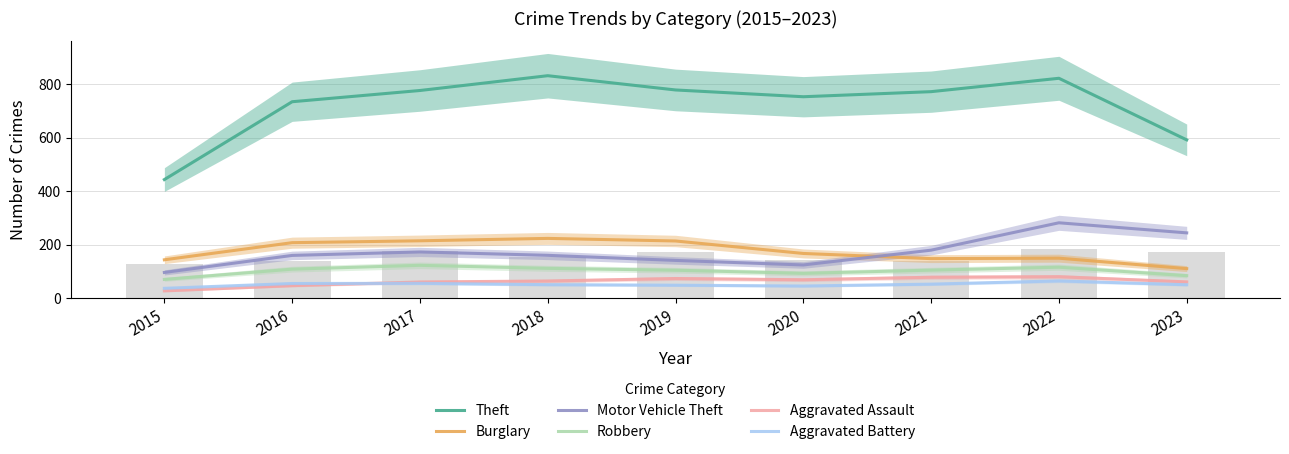

How many values in the Motor Vehicle Theft series exceed 160?

4